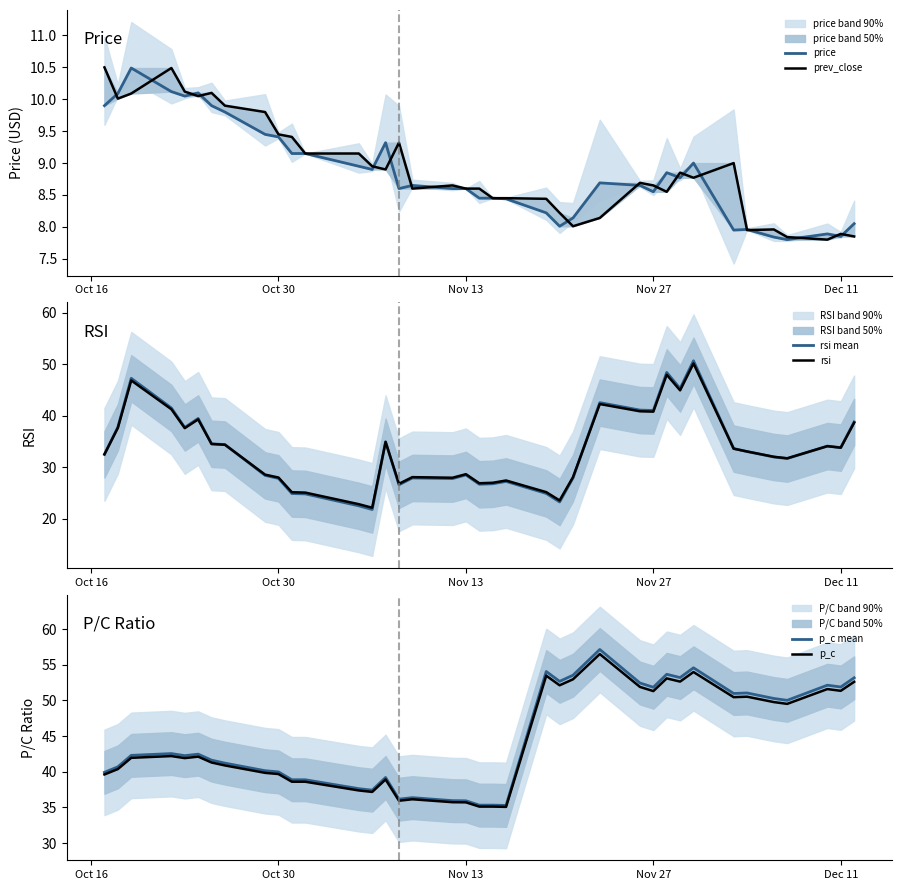

How many data points does each series have?

38